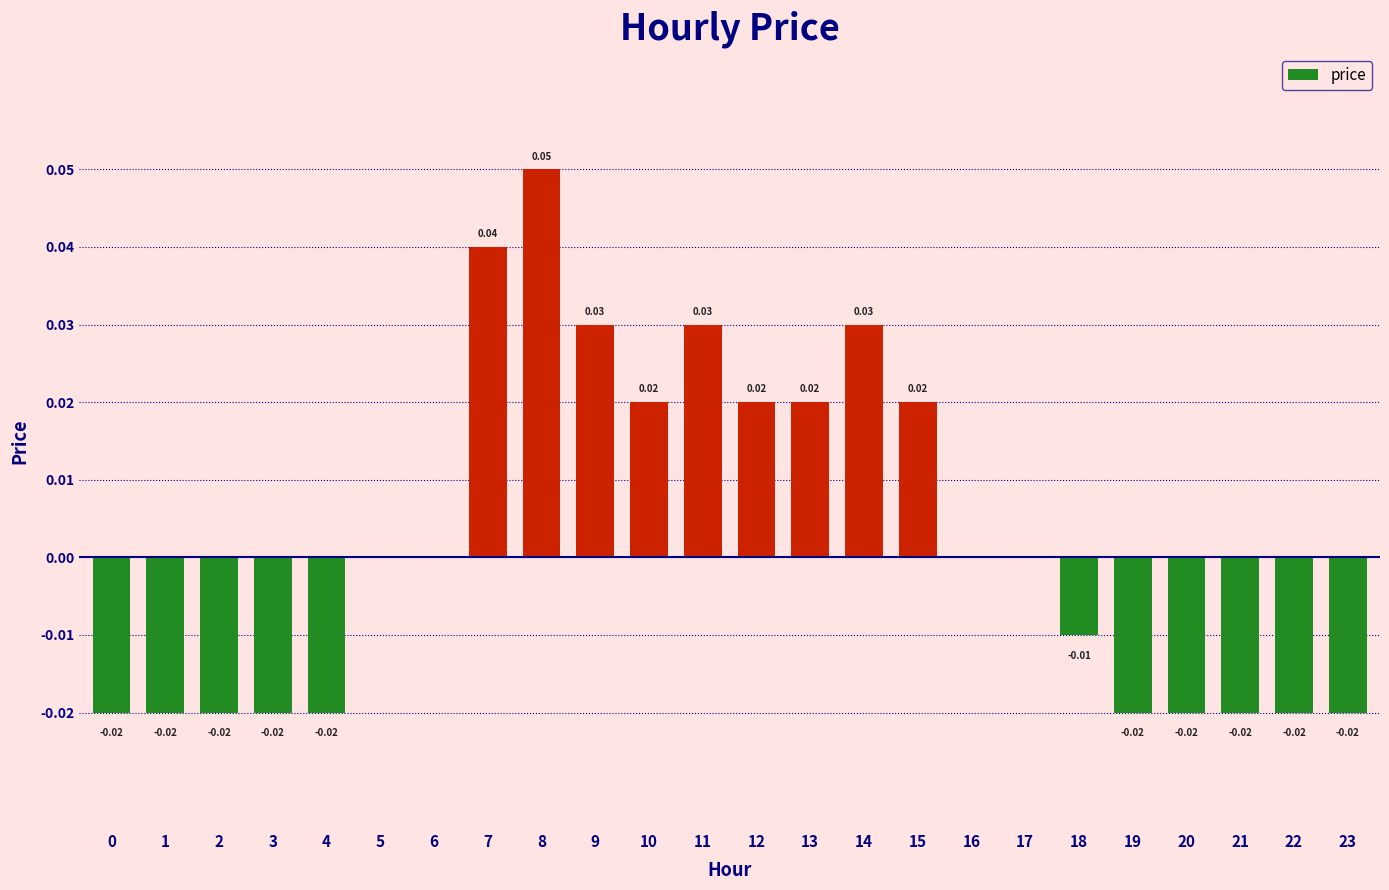

The value at 22 is -0.0. True or false?

False